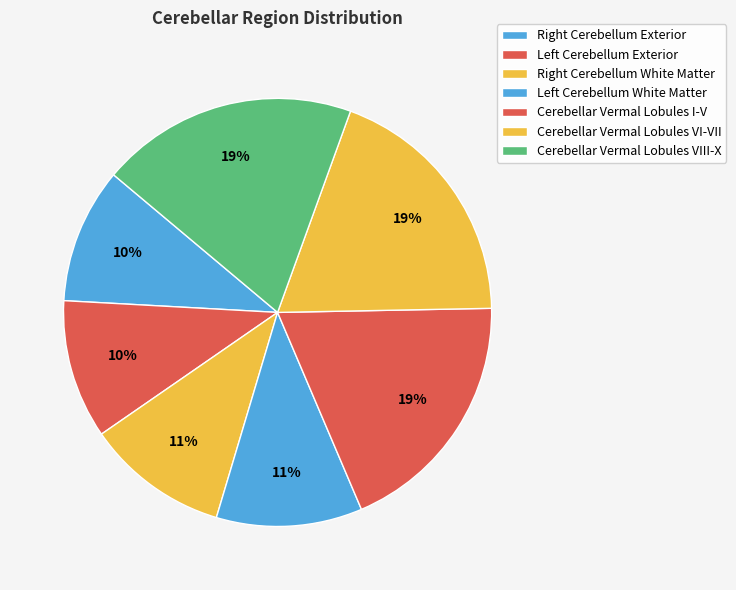

How many slices are in this pie chart?

7